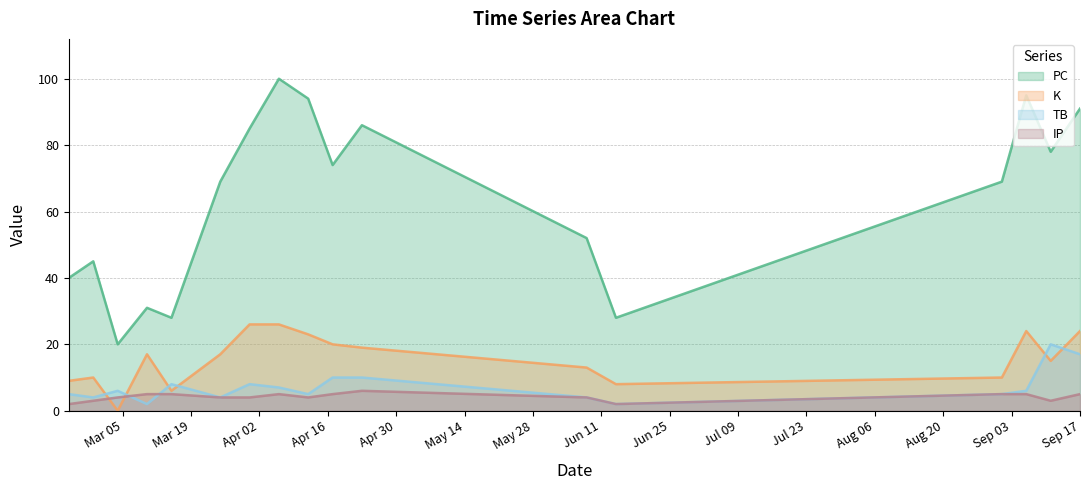

At which label does TB first exceed 6?

2024-03-15